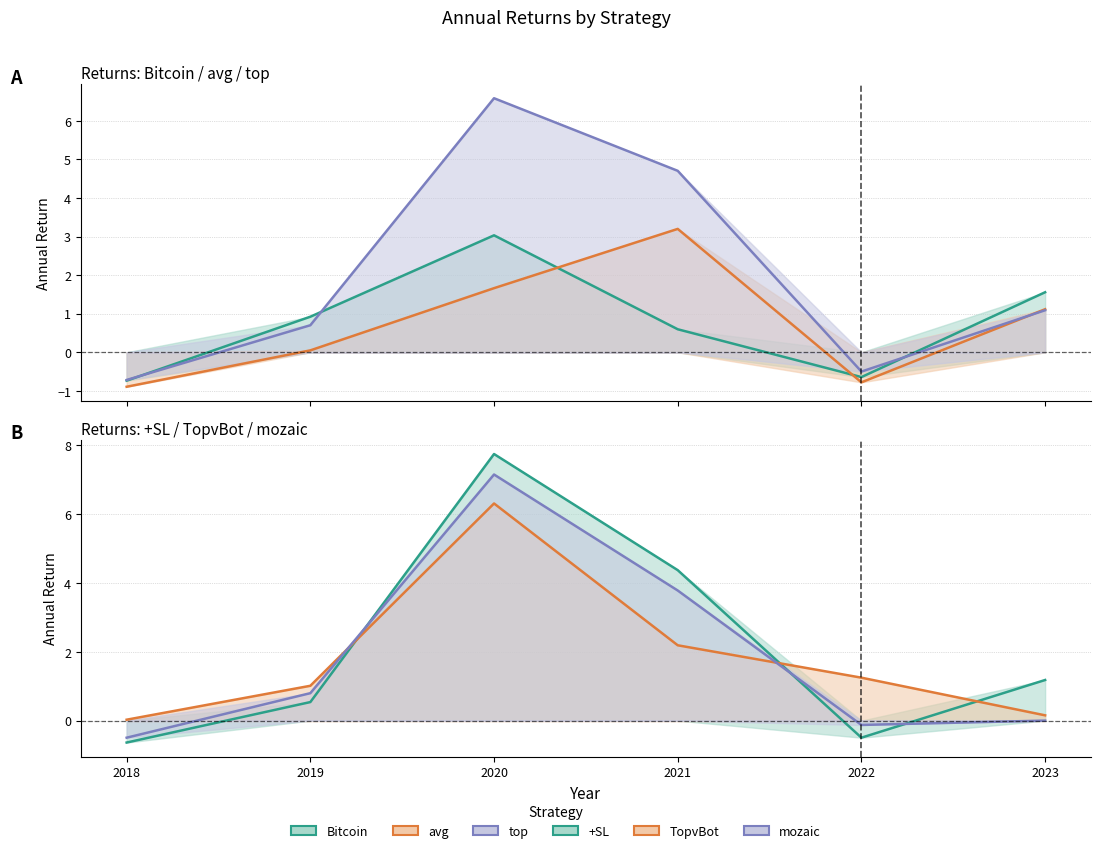

True or false: top has a value of -0.9 at 2022.

False